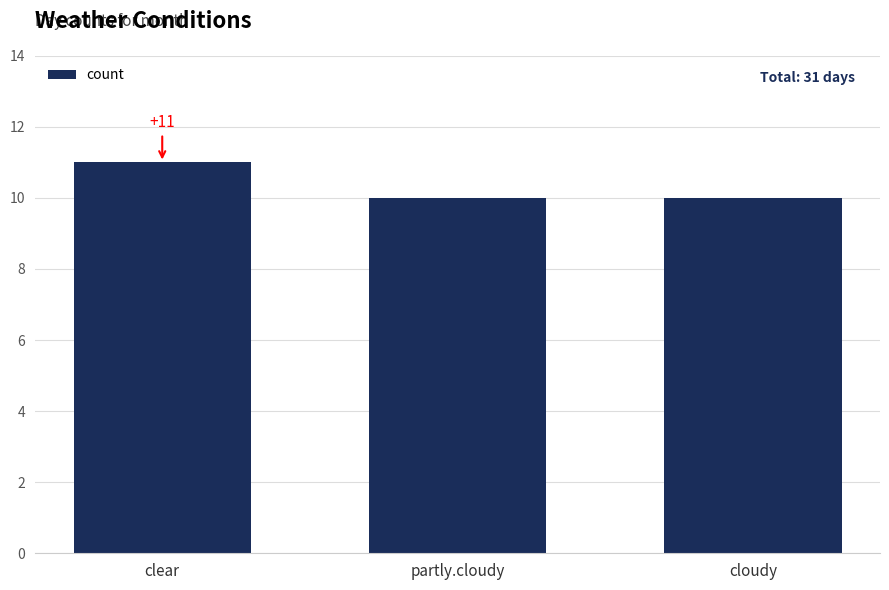

What is the difference between the values at clear and partly.cloudy?

1